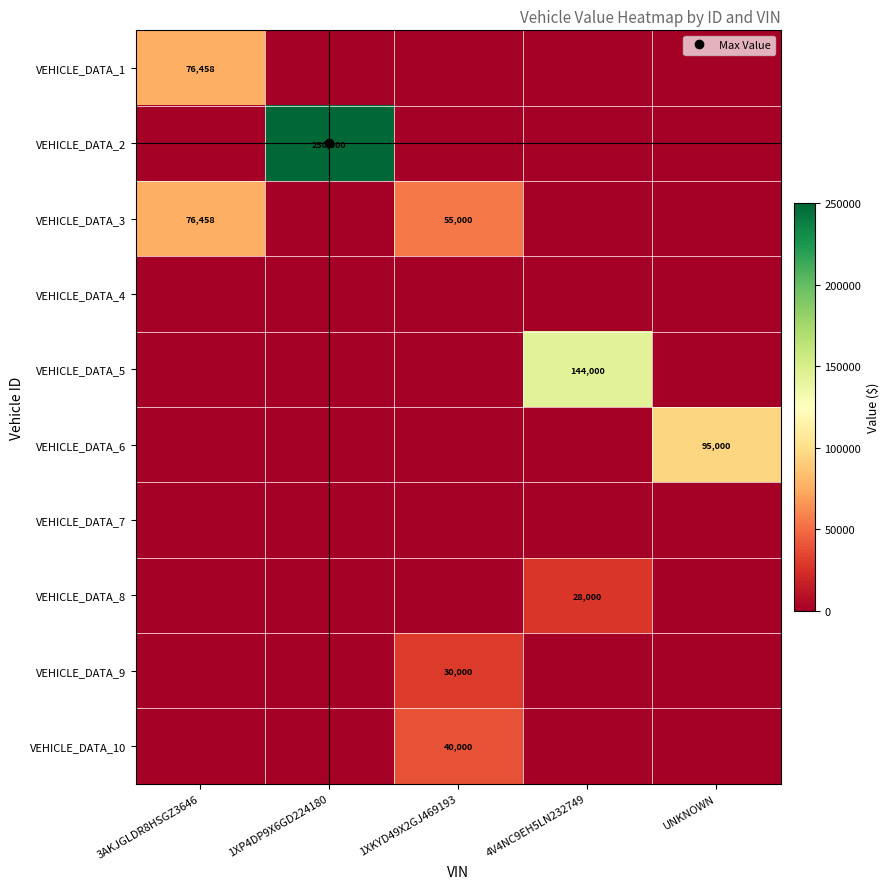

At 1XP4DP9X6GD224180, list the series in order from smallest to largest.

VEHICLE_DATA_1, VEHICLE_DATA_3, VEHICLE_DATA_4, VEHICLE_DATA_5, VEHICLE_DATA_6, VEHICLE_DATA_7, VEHICLE_DATA_8, VEHICLE_DATA_9, VEHICLE_DATA_10, VEHICLE_DATA_2